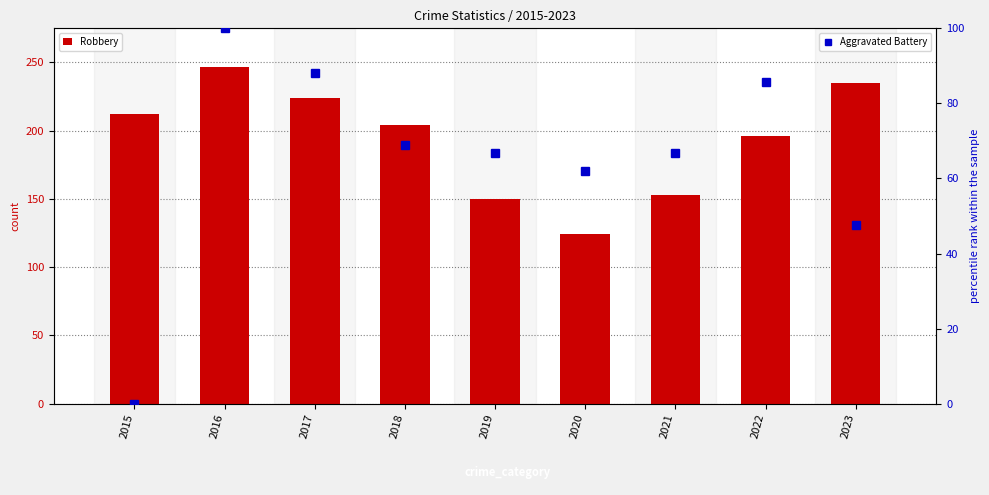

How many distinct data groups are displayed?

2